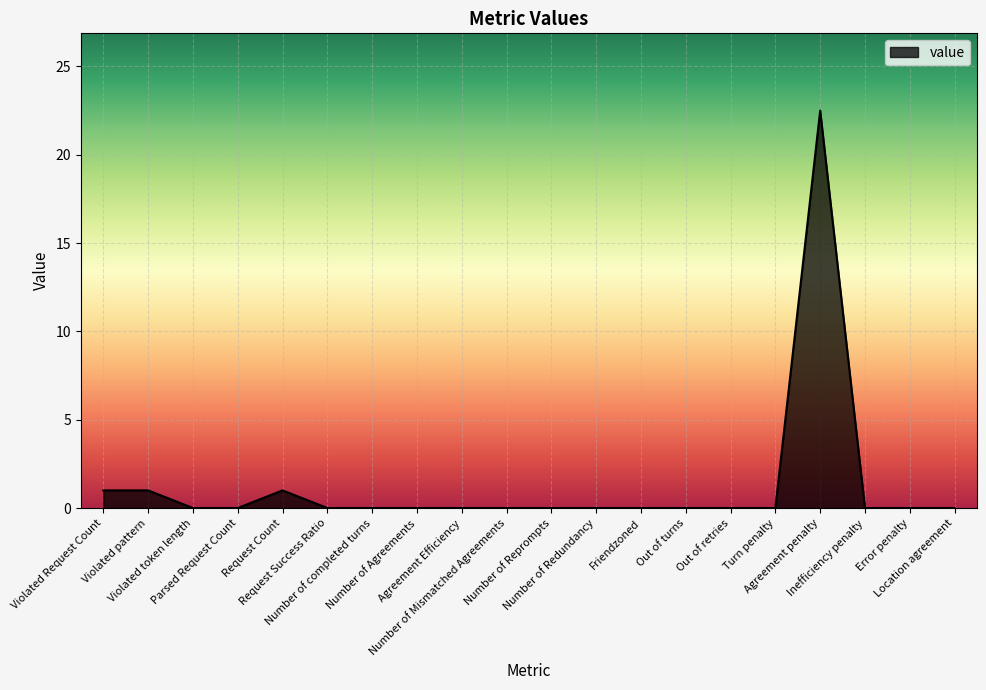

What is the maximum value shown in the chart?

22.5